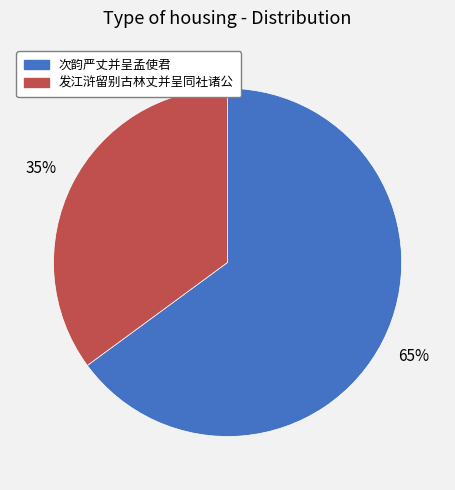

To the nearest percent, what percentage of the pie is 次韵严丈并呈孟使君?

65%